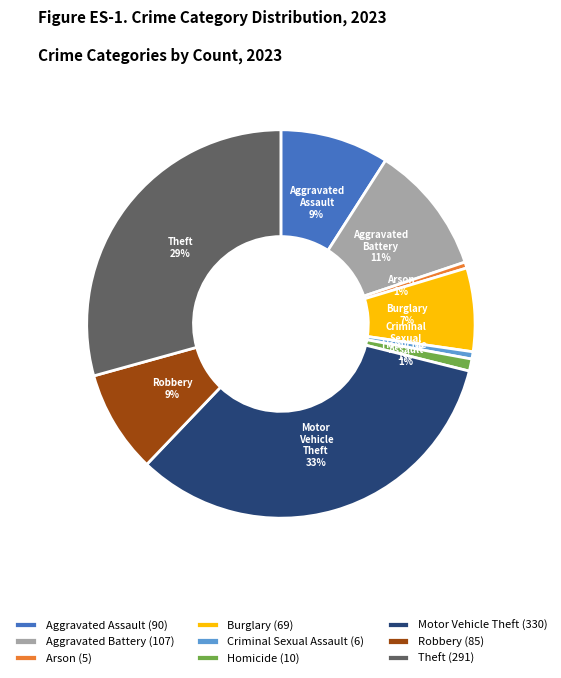

To the nearest percent, what is the combined percentage of Homicide and Aggravated Battery?

12%